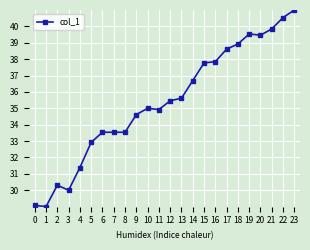

Reading left to right, what are all the values shown in this chart?

29.1	29.0	30.3	30.0	31.4	32.9	33.5	33.5	33.5	34.6	35.0	34.9	35.5	35.6	36.7	37.8	37.8	38.6	38.9	39.5	39.5	39.8	40.5	41.0